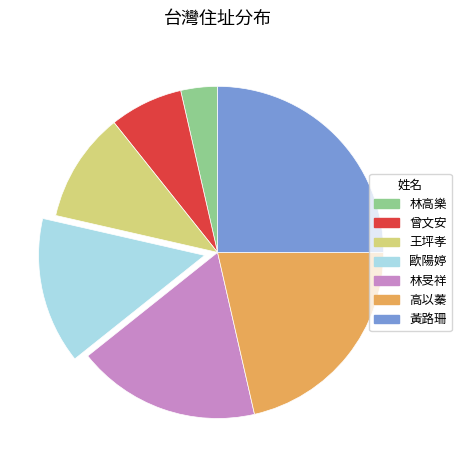

Combined, do 林高樂 and 歐陽婷 account for over 50%?

No